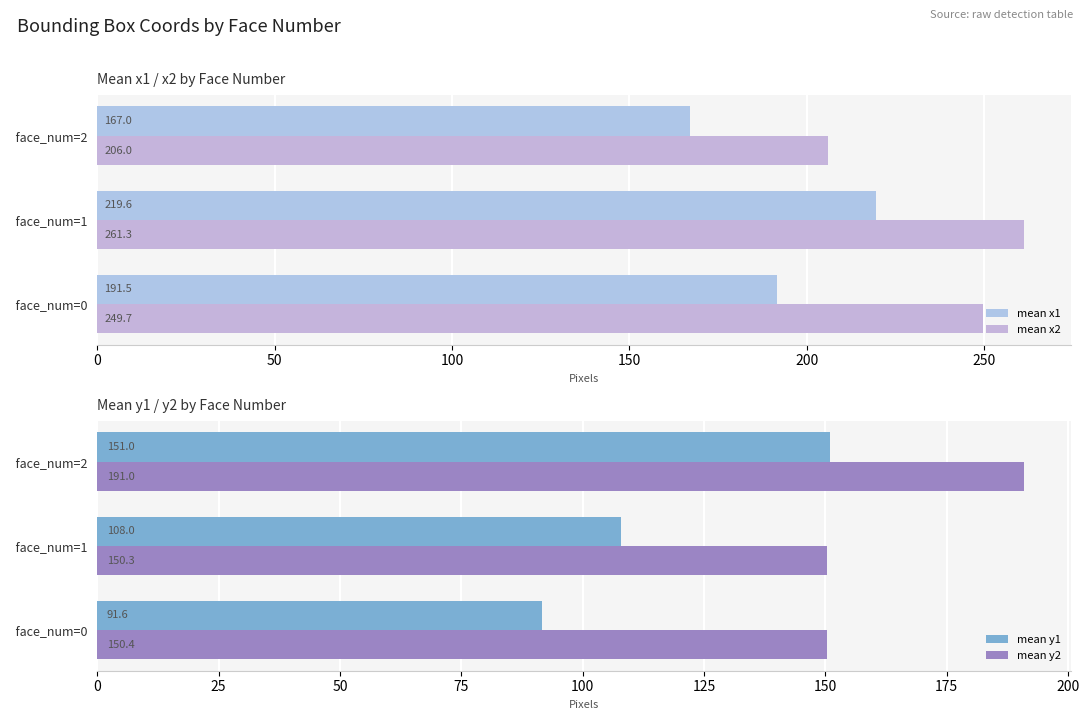

Between 50 and 100, which is larger?

50